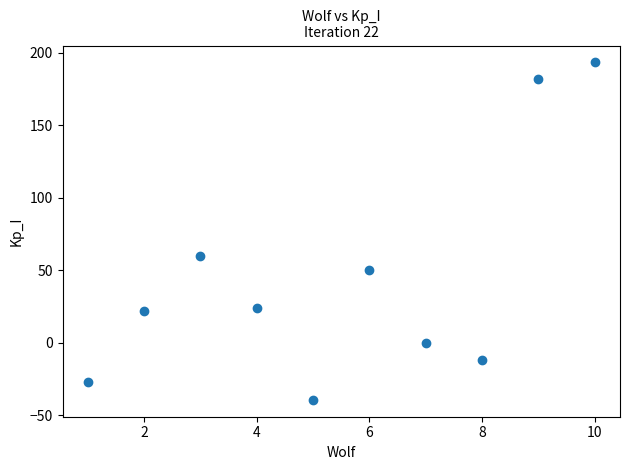

What Y value in the scatter plot is closest to 76?

60.0